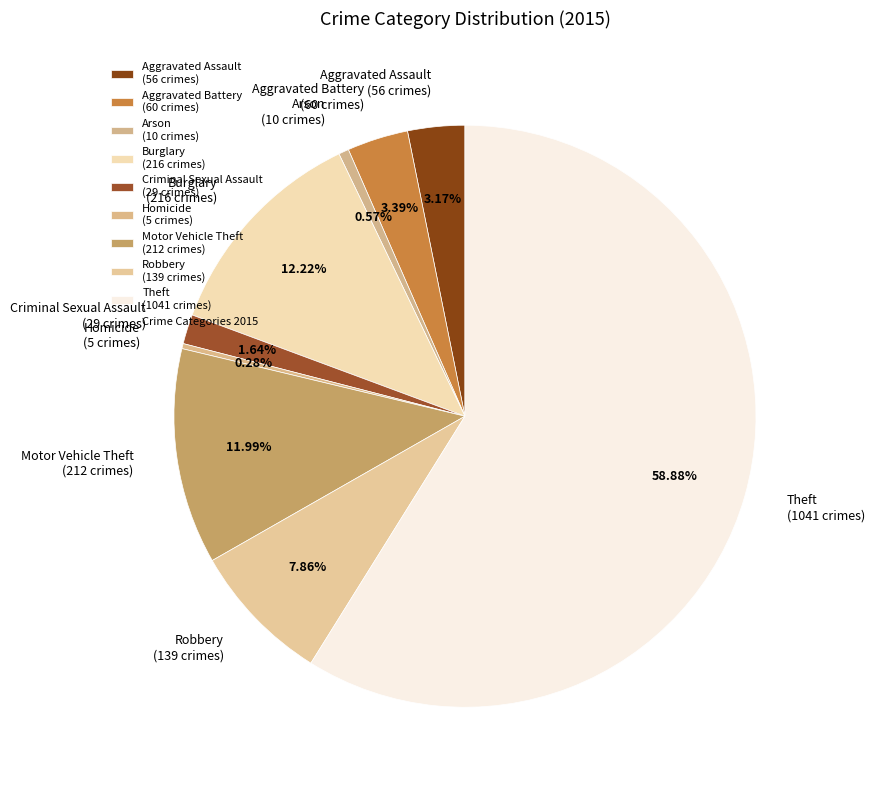

The Criminal Sexual Assault slice represents 9% of the pie. True or false?

False